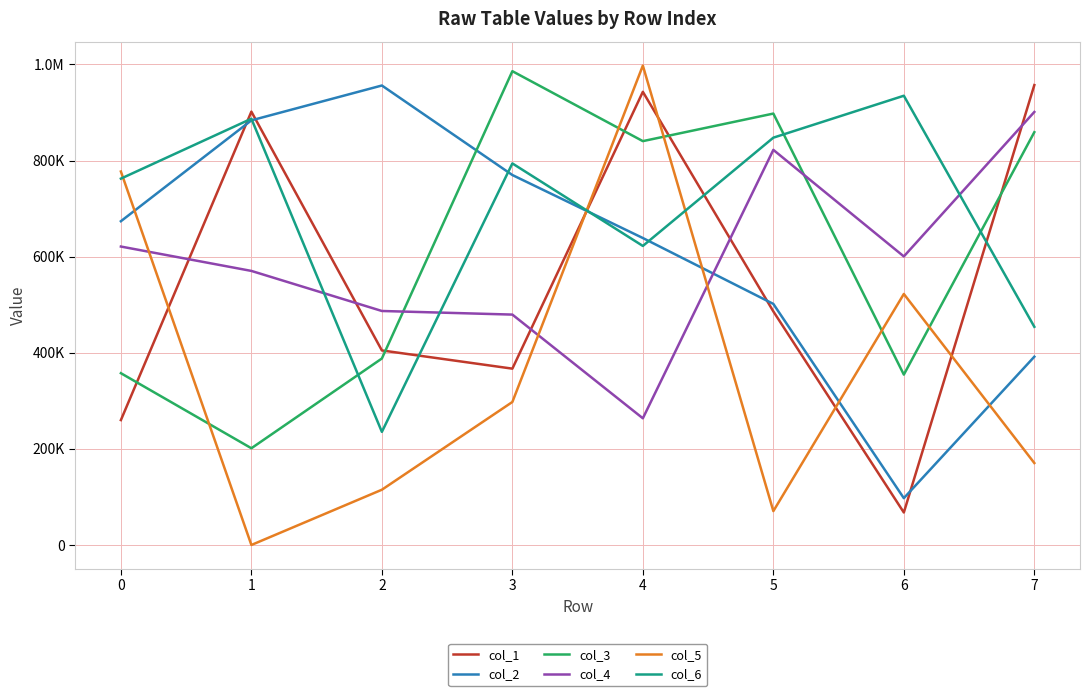

What is the sum of the col_1 values at 6 and 3?

434730